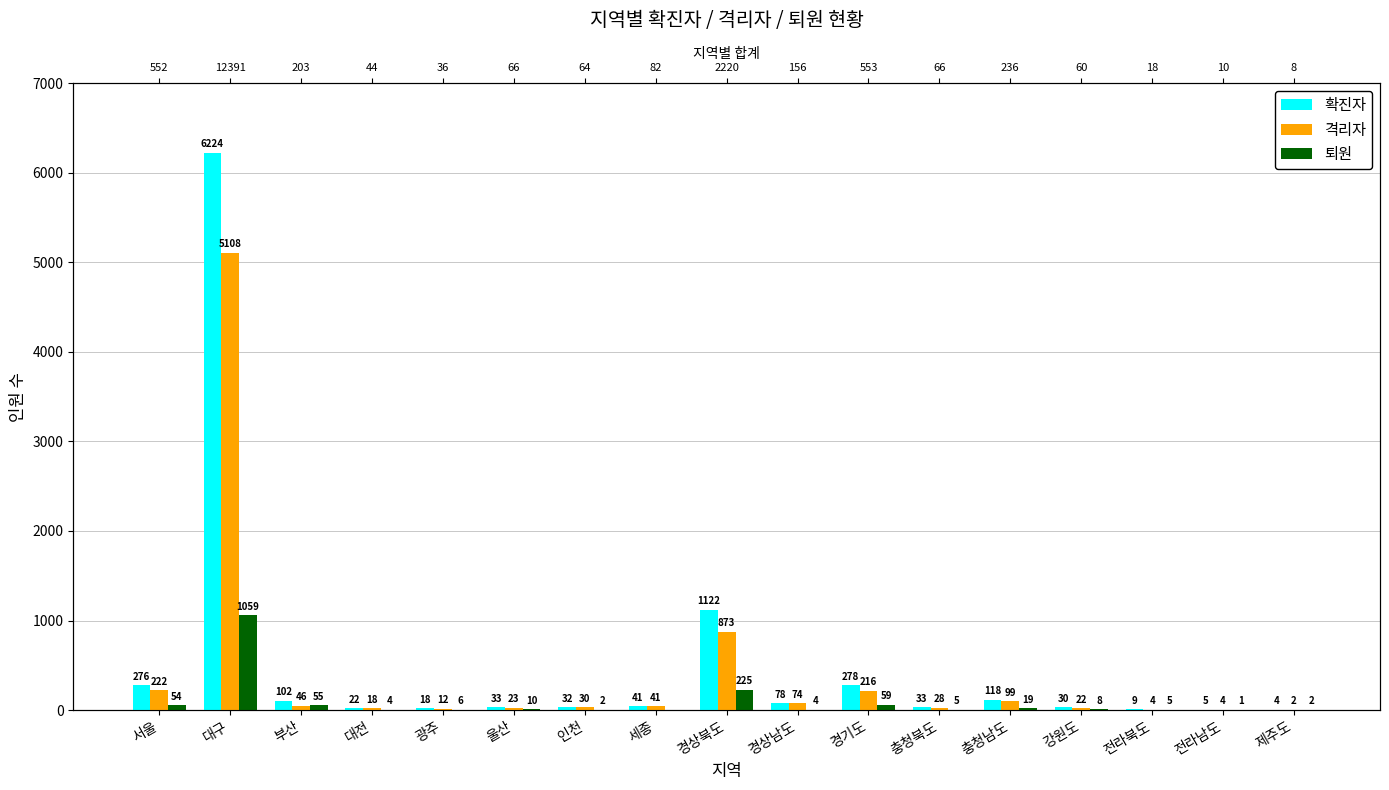

At which label is 퇴원 closest to 529?

경상북도